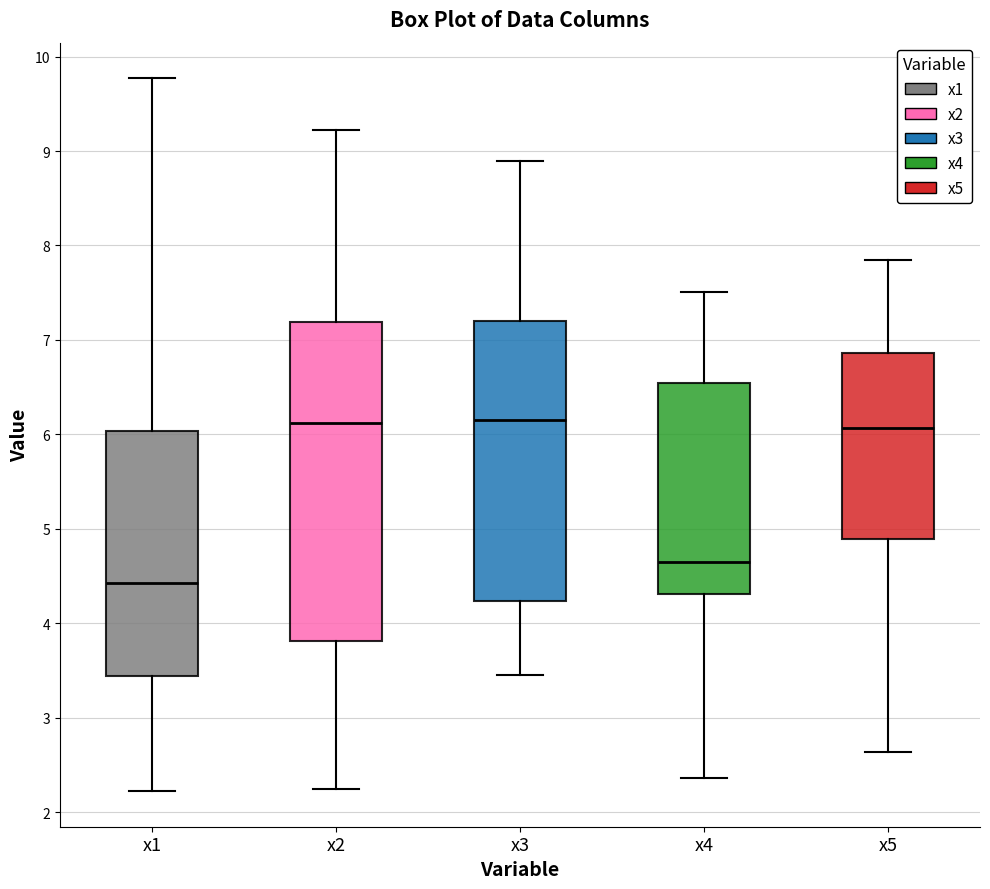

Where does the upper whisker of the box for x4 end on the y-axis? The values are not printed on the chart, so give them approximately, as read against the axis.

7.5